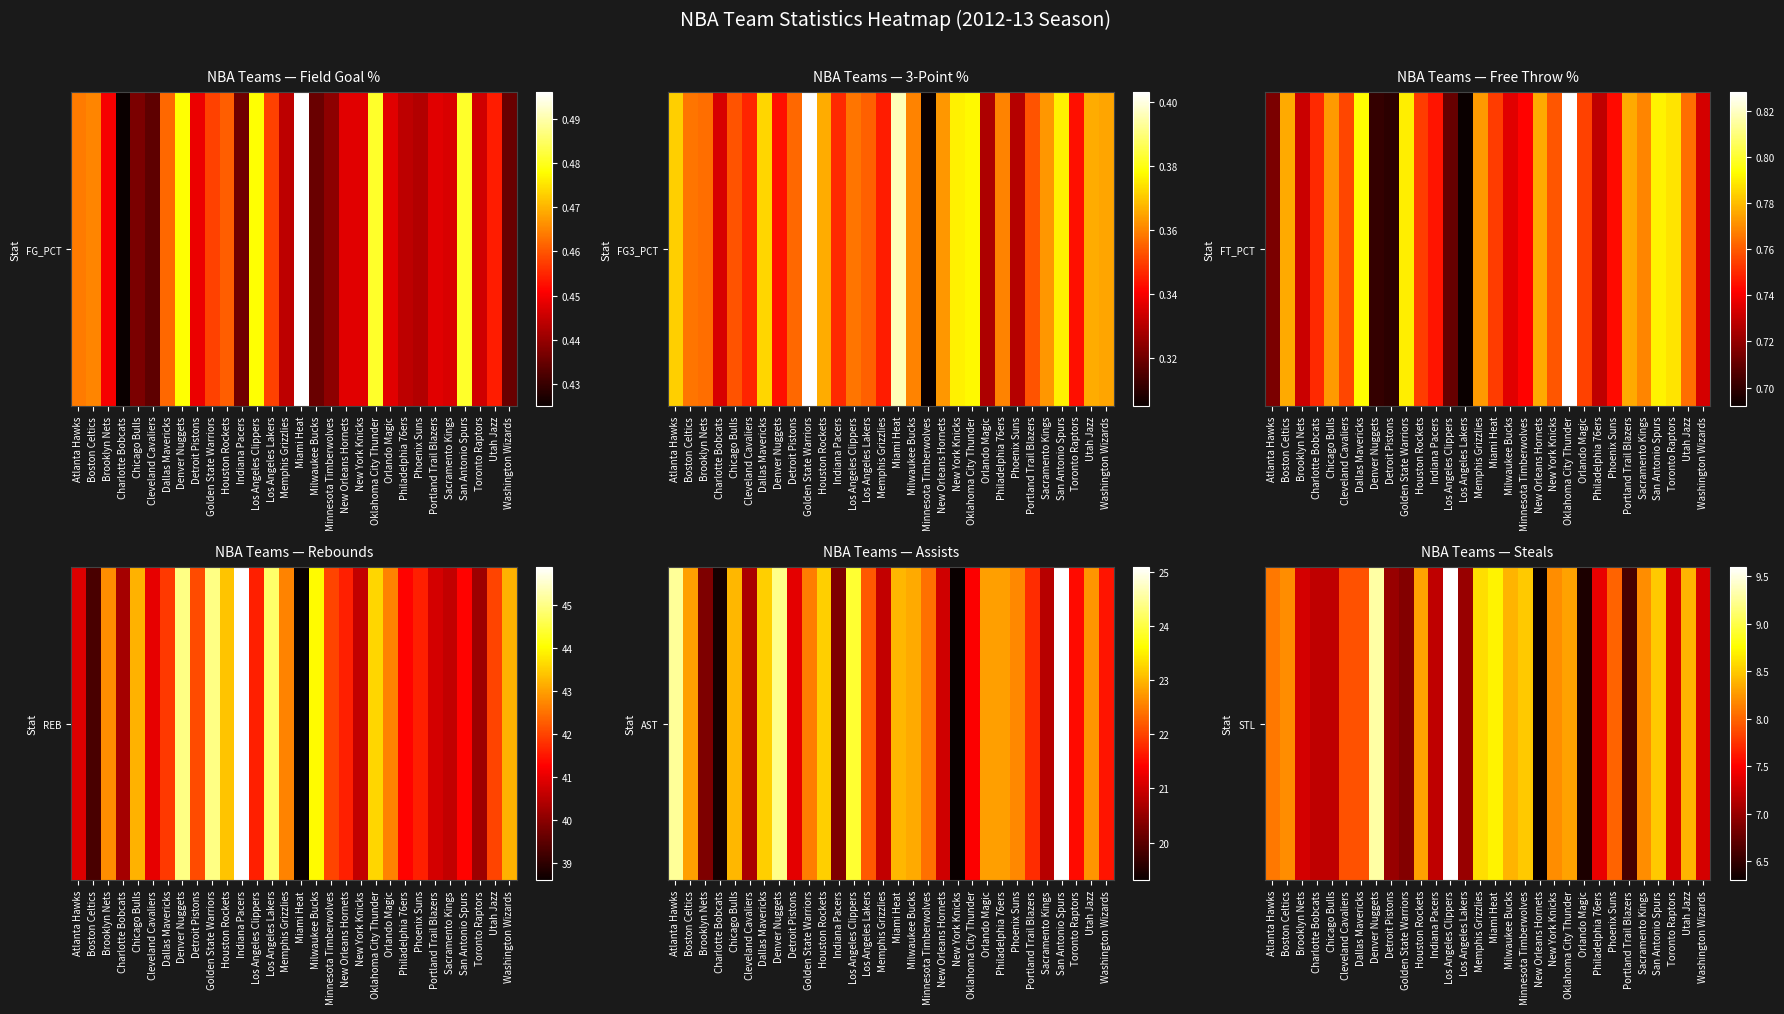

How many series are shown in this chart?

1